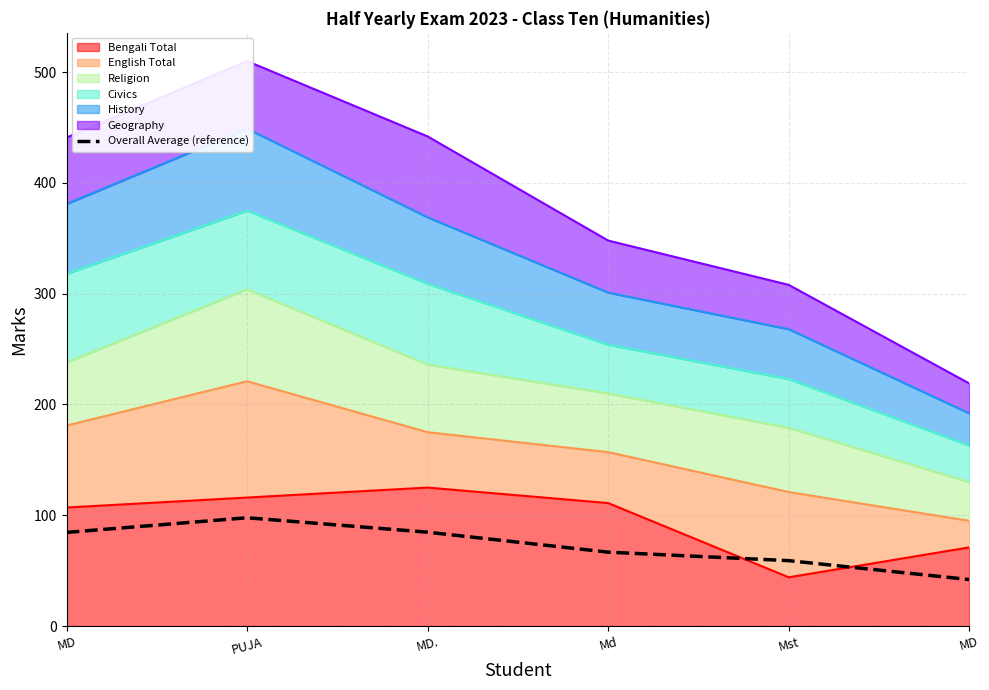

What is the smallest value displayed?

42.0